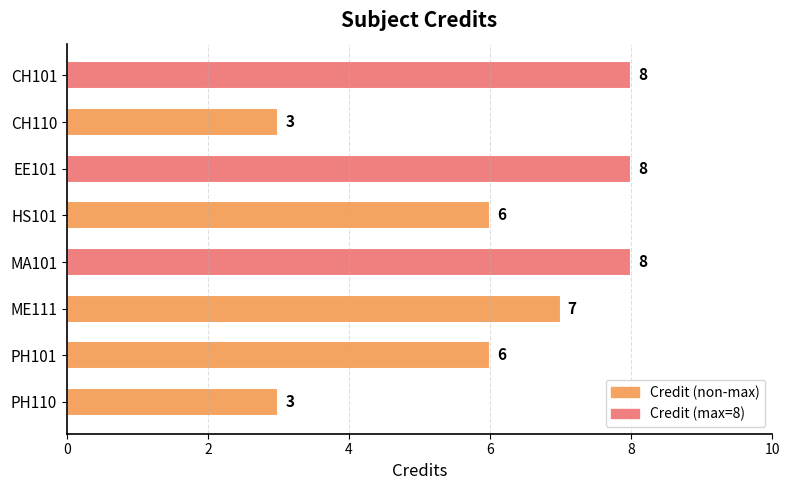

What is the sum of all values?

49